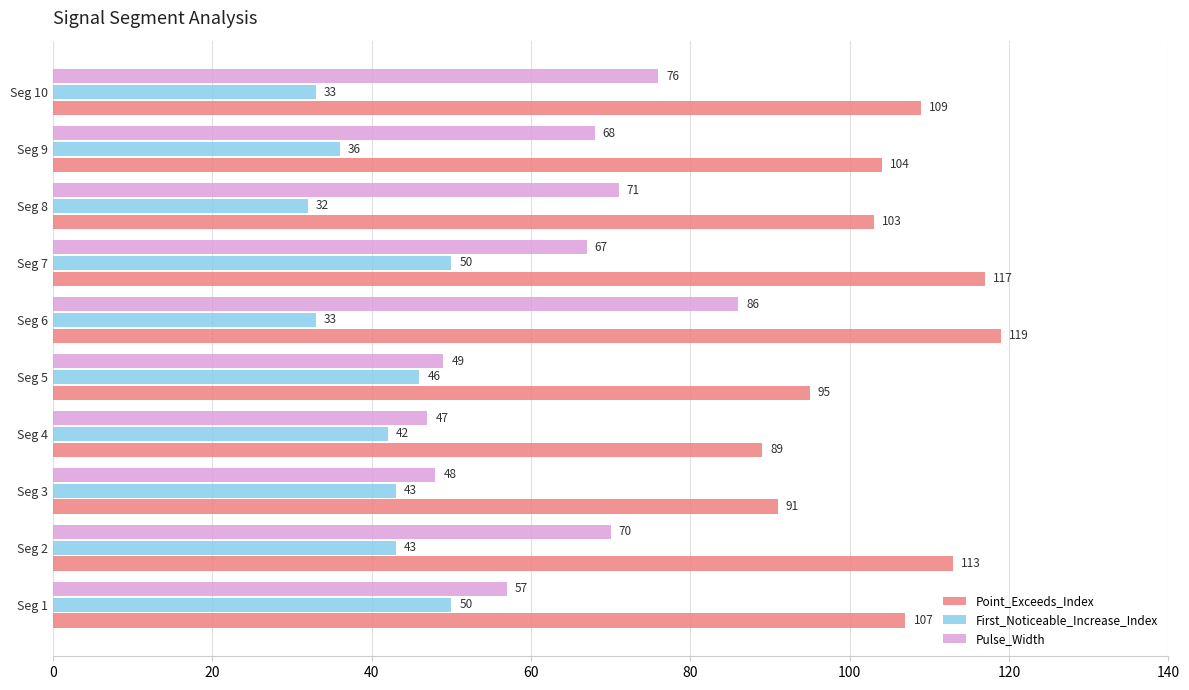

Is the value of Point_Exceeds_Index at Seg 6 greater than the value of First_Noticeable_Increase_Index at Seg 8?

Yes